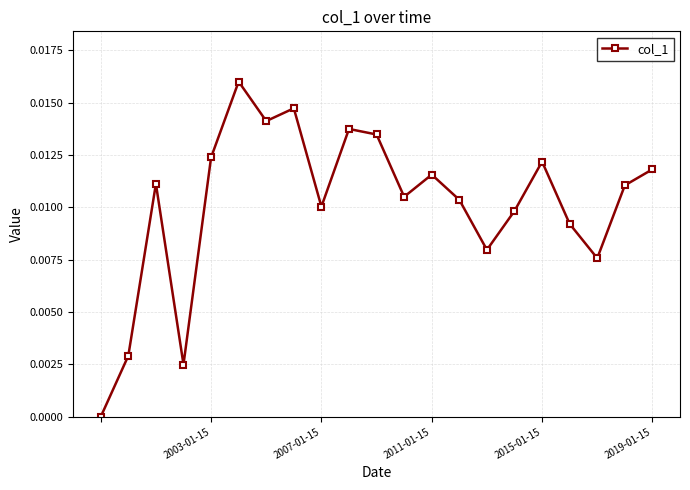

How many interior local valleys (lower than both neighbors) does the data have?

6